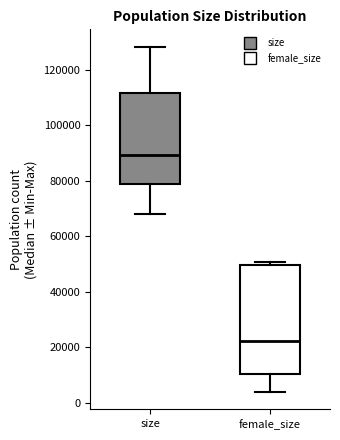

Where does the lower whisker of the box for size end on the y-axis? The values are not printed on the chart, so give them approximately, as read against the axis.

68000